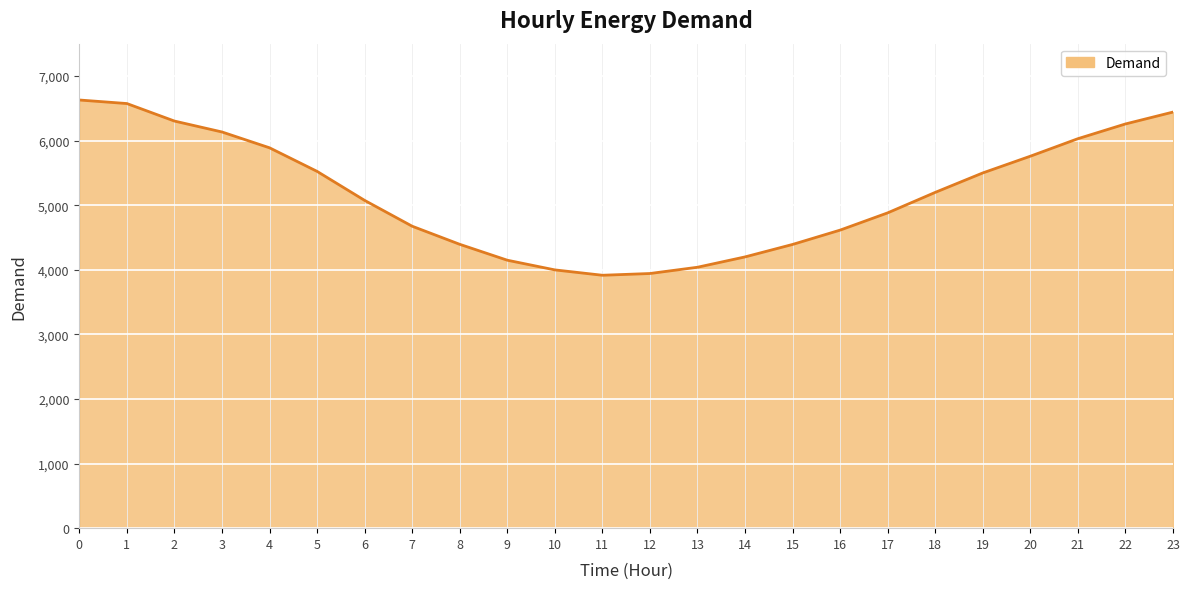

True or false: the data has more than 2 interior local peaks.

False